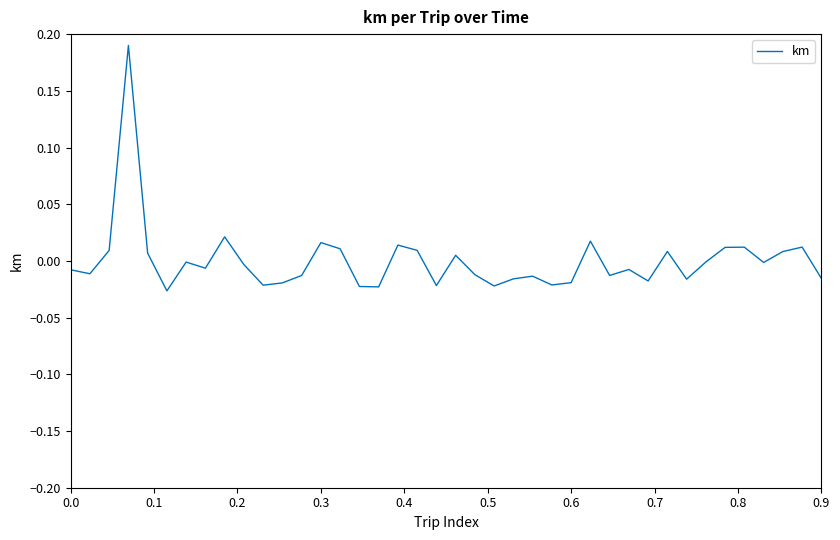

Is this an area chart (filled region under the line)?

No